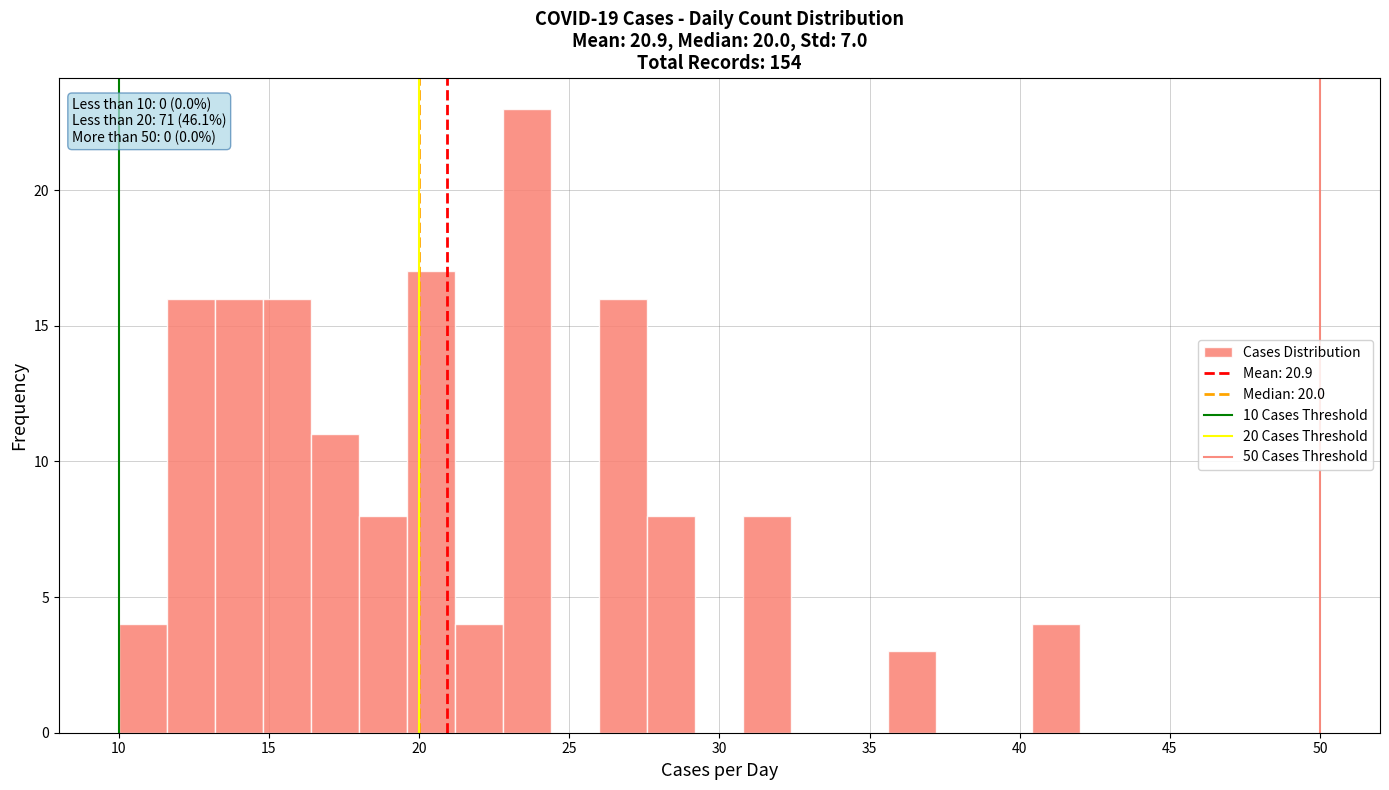

Read against the x-axis, roughly where is the centre of the tallest bar?

23.5